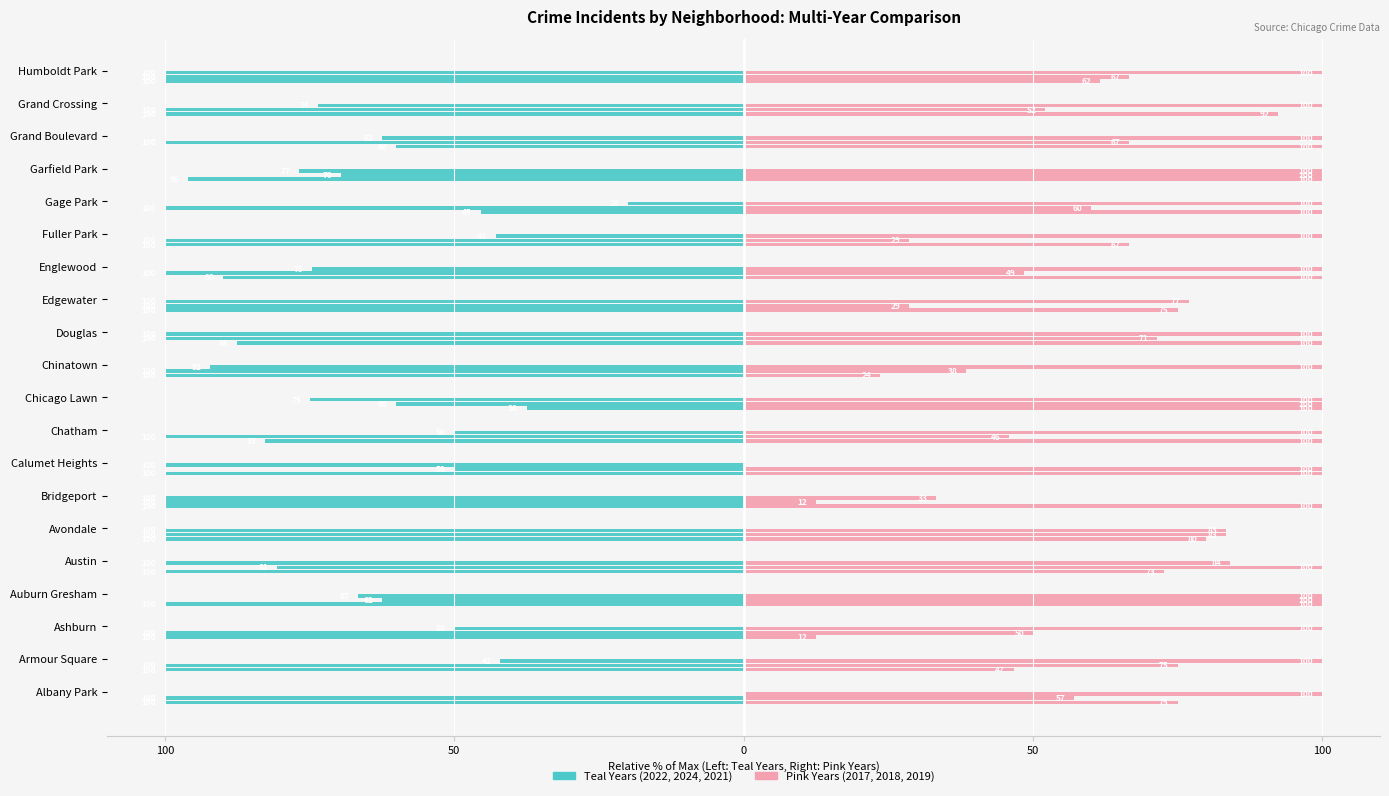

What is the value of the 2022 (Teal) bar at the 2nd from the left?

-100.0